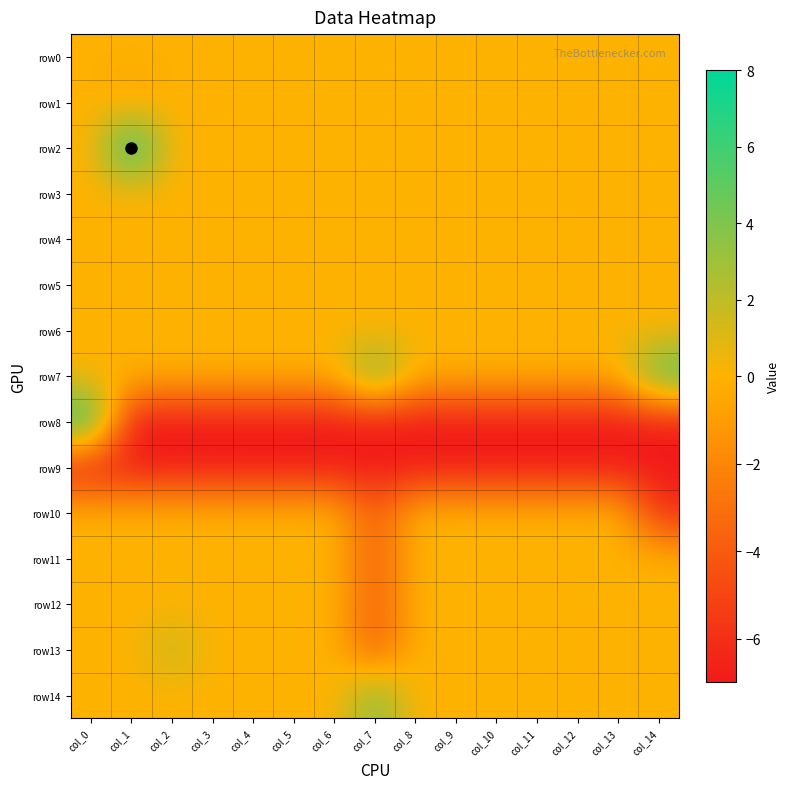

Rank the series at col_2 from highest to lowest value.

row13, row0, row1, row2, row3, row4, row5, row6, row7, row10, row11, row12, row14, row8, row9